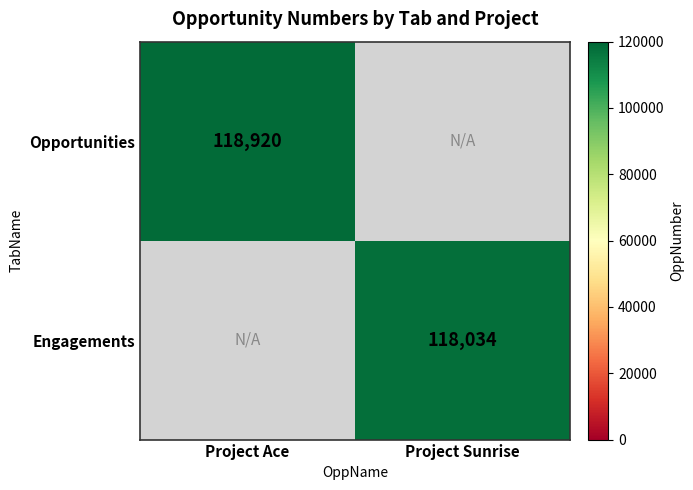

The value of Engagements at Project Sunrise is 54610. True or false?

False